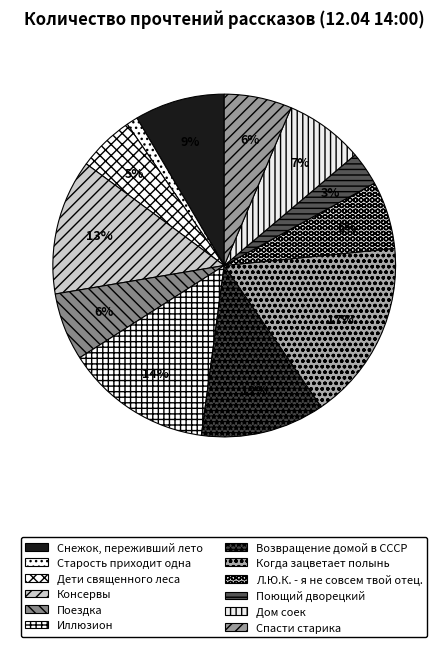

Approximately how many times larger is the value at Консервы compared to Поездка?

2.0